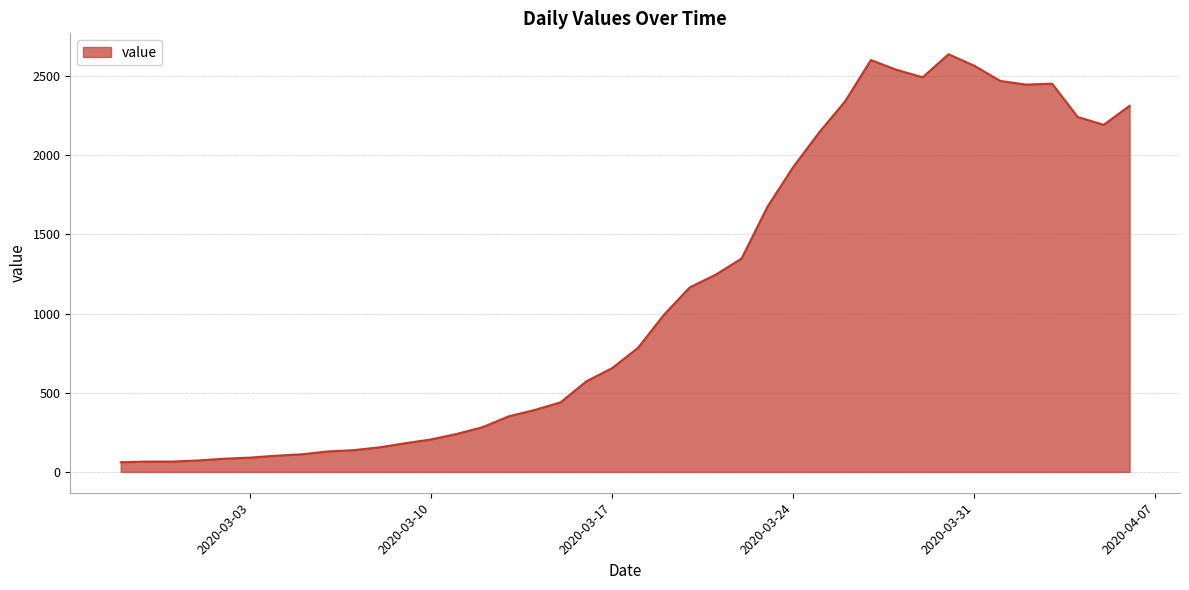

What is the minimum value shown in the chart?

61